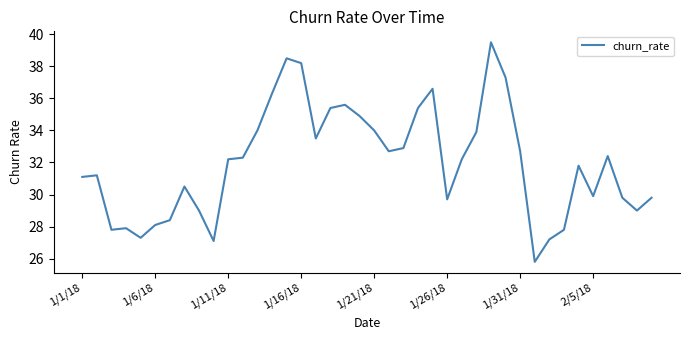

Does the chart display data point markers on the line(s)?

No